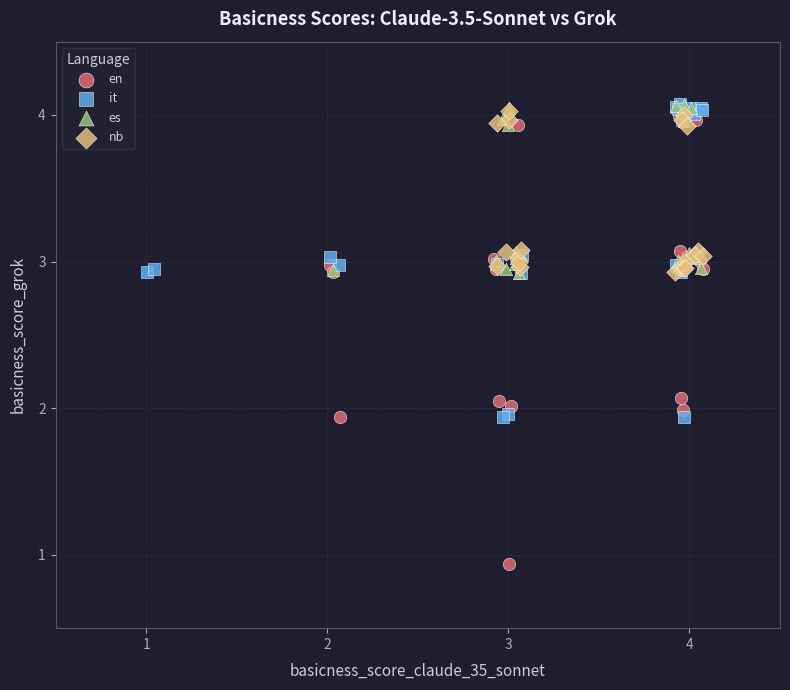

What are all the series names shown in the legend?

en, it, es, nb